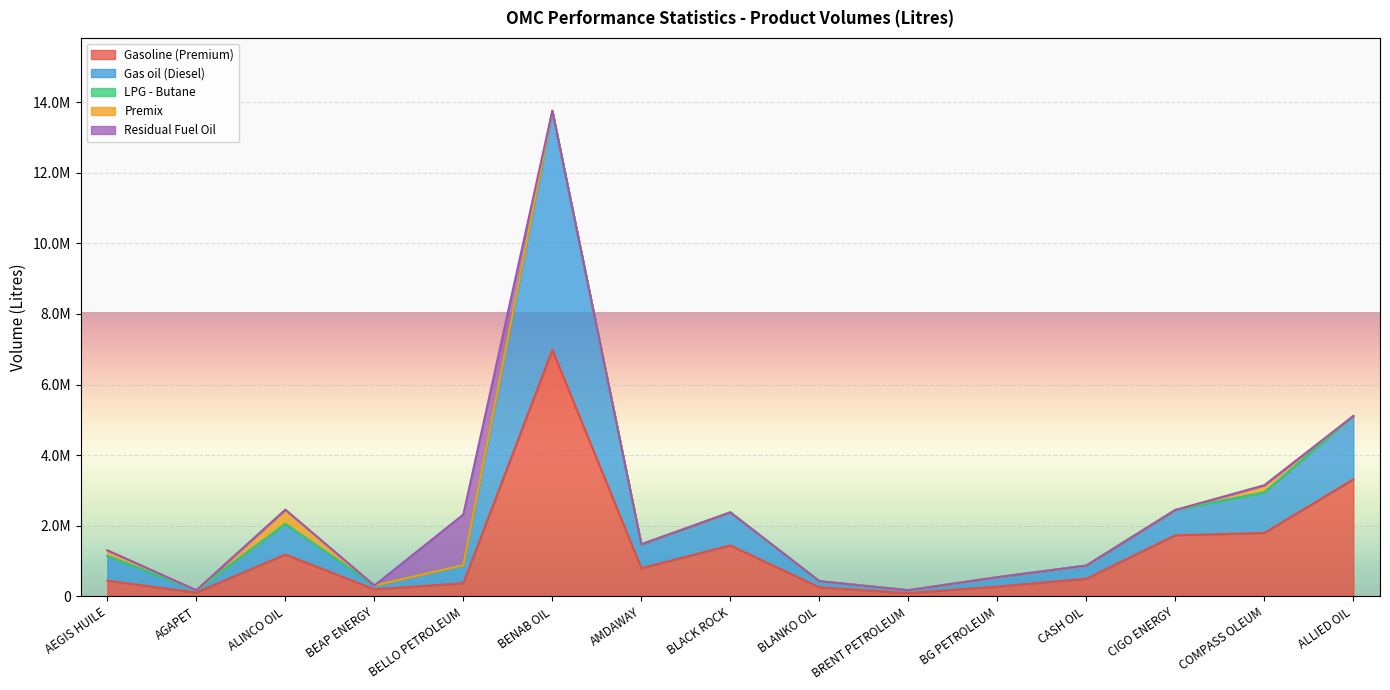

Reading left to right, extract all data points from this chart.

Gasoline (Premium): AEGIS HUILE=445500	AGAPET=108000	ALINCO OIL=1188000	BEAP ENERGY=202500	BELLO PETROLEUM=373500	BENAB OIL=6985000	AMDAWAY=801000	BLACK ROCK=1444500	BLANKO OIL=256500	BRENT PETROLEUM=94500	BG PETROLEUM=279000	CASH OIL=502500	CIGO ENERGY=1732500	COMPASS OLEUM=1797300	ALLIED OIL=3315500
Gas oil (Diesel): AEGIS HUILE=699600	AGAPET=67500	ALINCO OIL=864000	BEAP ENERGY=108000	BELLO PETROLEUM=513000	BENAB OIL=6731000	AMDAWAY=675000	BLACK ROCK=936000	BLANKO OIL=175500	BRENT PETROLEUM=81000	BG PETROLEUM=265500	CASH OIL=371500	CIGO ENERGY=715500	COMPASS OLEUM=1147500	ALLIED OIL=1793000
LPG - Butane: AEGIS HUILE=0	AGAPET=0	ALINCO OIL=0	BEAP ENERGY=0	BELLO PETROLEUM=0	BENAB OIL=38930	AMDAWAY=0	BLACK ROCK=0	BLANKO OIL=0	BRENT PETROLEUM=0	BG PETROLEUM=0	CASH OIL=0	CIGO ENERGY=0	COMPASS OLEUM=0	ALLIED OIL=0
Premix: AEGIS HUILE=162000	AGAPET=0	ALINCO OIL=405000	BEAP ENERGY=0	BELLO PETROLEUM=0	BENAB OIL=0	AMDAWAY=0	BLACK ROCK=0	BLANKO OIL=0	BRENT PETROLEUM=0	BG PETROLEUM=0	CASH OIL=0	CIGO ENERGY=0	COMPASS OLEUM=202500	ALLIED OIL=0
Residual Fuel Oil: AEGIS HUILE=0	AGAPET=0	ALINCO OIL=0	BEAP ENERGY=0	BELLO PETROLEUM=1434000	BENAB OIL=0	AMDAWAY=0	BLACK ROCK=0	BLANKO OIL=0	BRENT PETROLEUM=0	BG PETROLEUM=0	CASH OIL=0	CIGO ENERGY=0	COMPASS OLEUM=0	ALLIED OIL=0